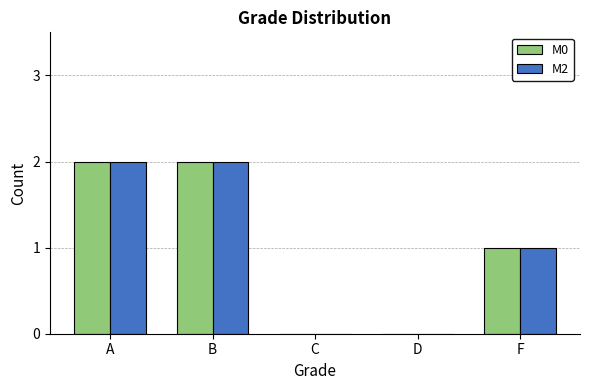

What is the total value across all series at B?

4